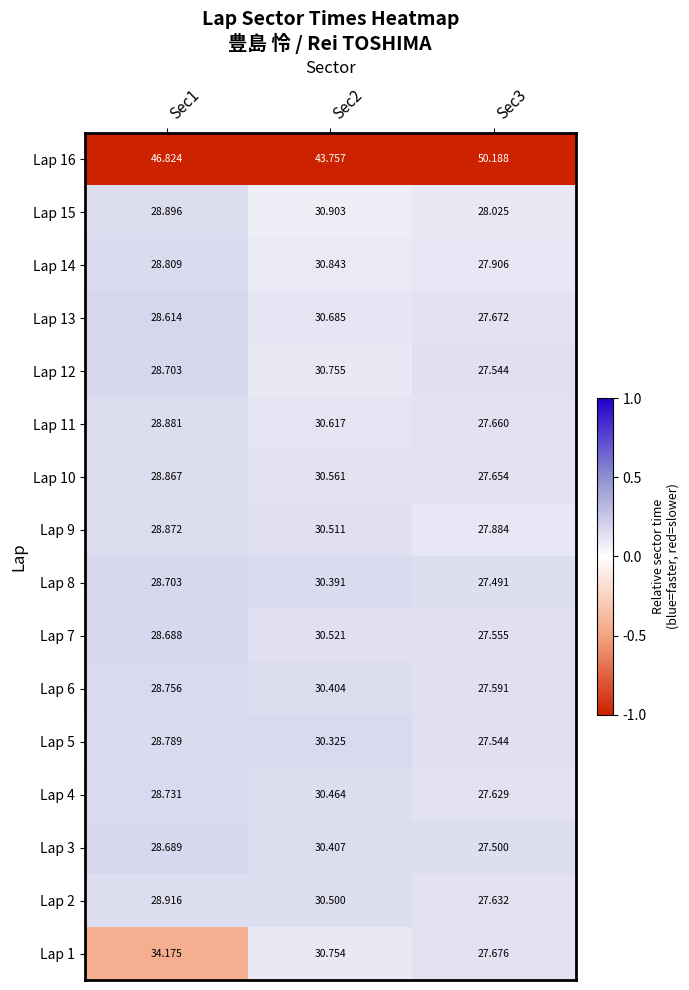

Is the value of Lap 7 at Sec2 greater than the value of Lap 2 at Sec1?

Yes